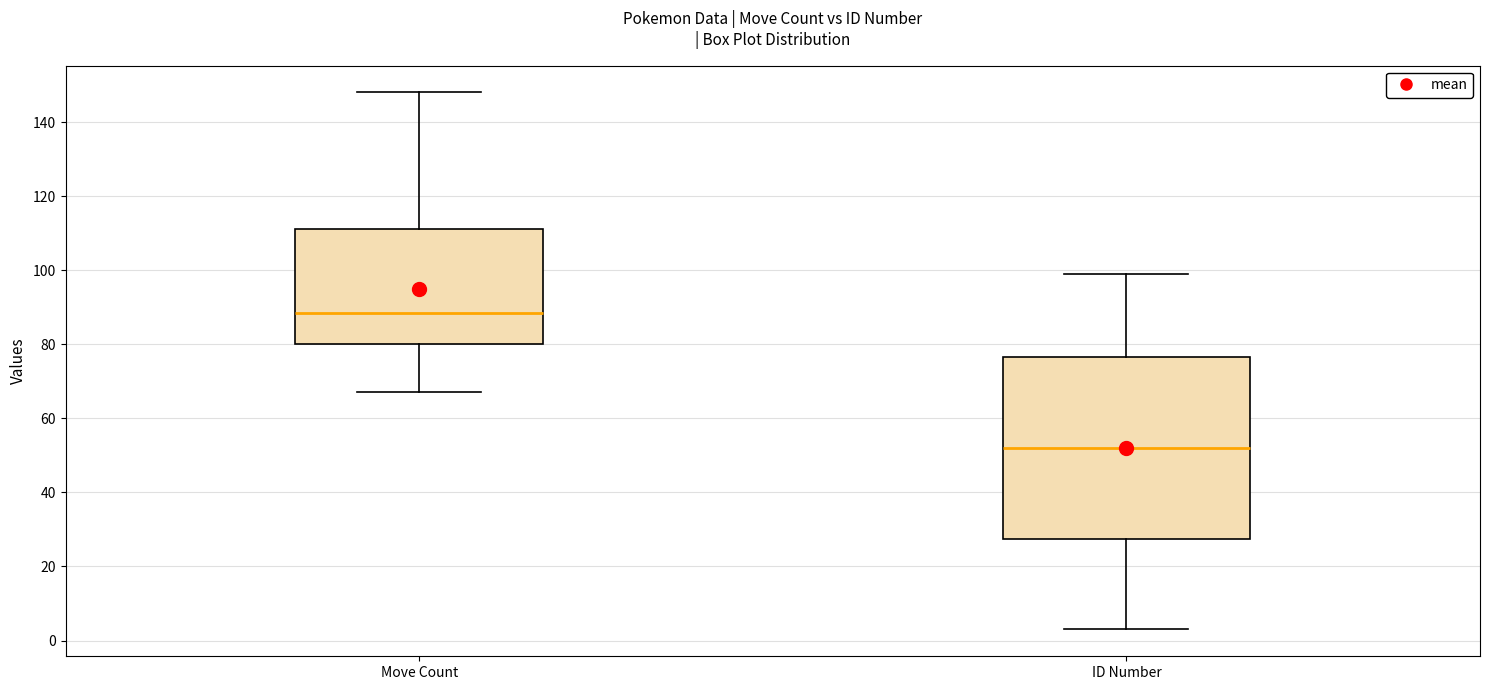

Where is the lower edge of the box for ID Number on the y-axis? The values are not printed on the chart, so give them approximately, as read against the axis.

28